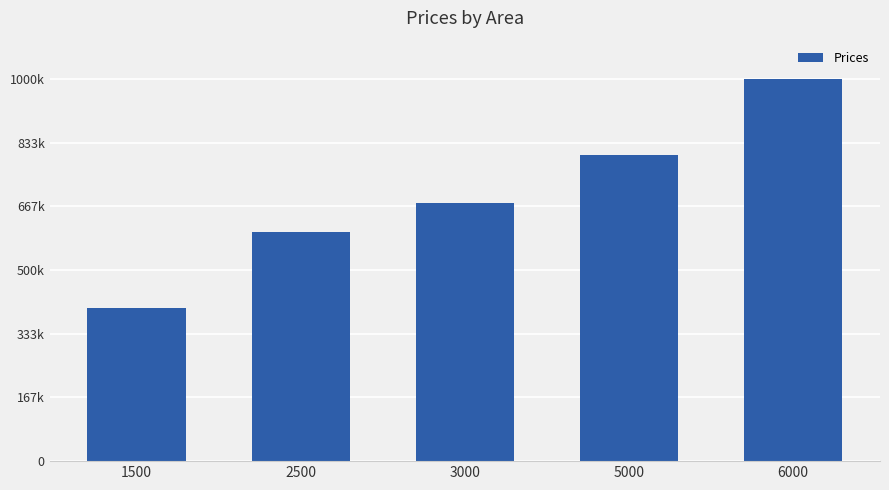

Which label corresponds to the largest value in the chart?

6000